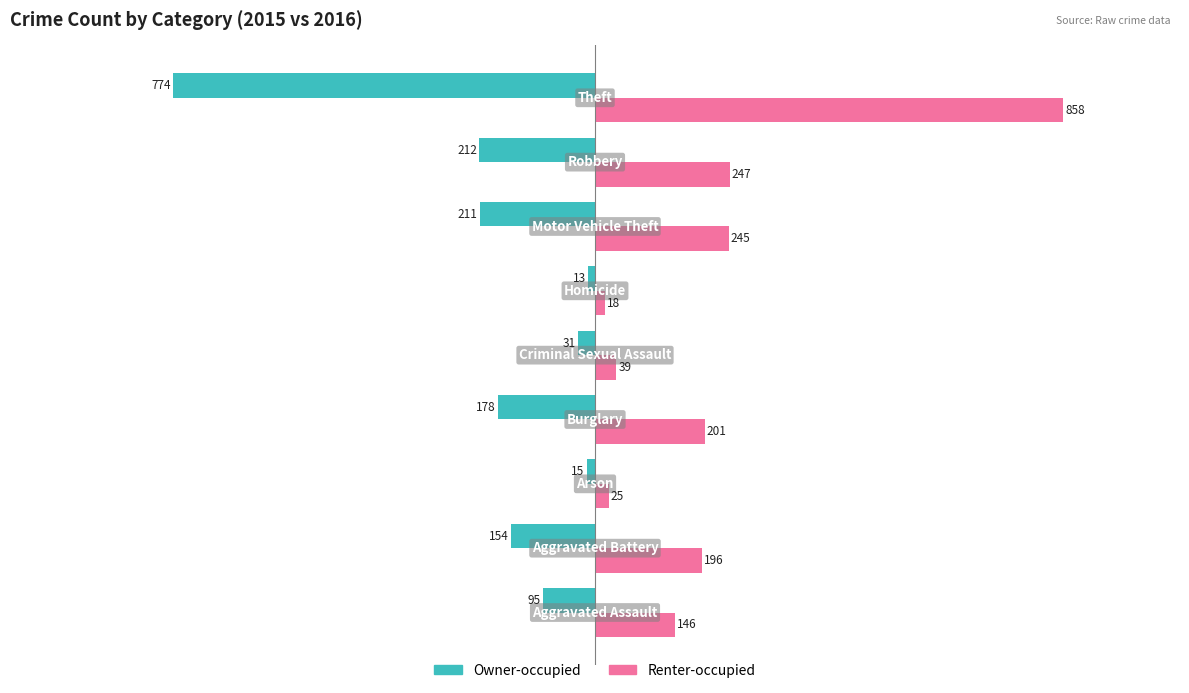

How many data points in Owner-occupied are above -154?

4